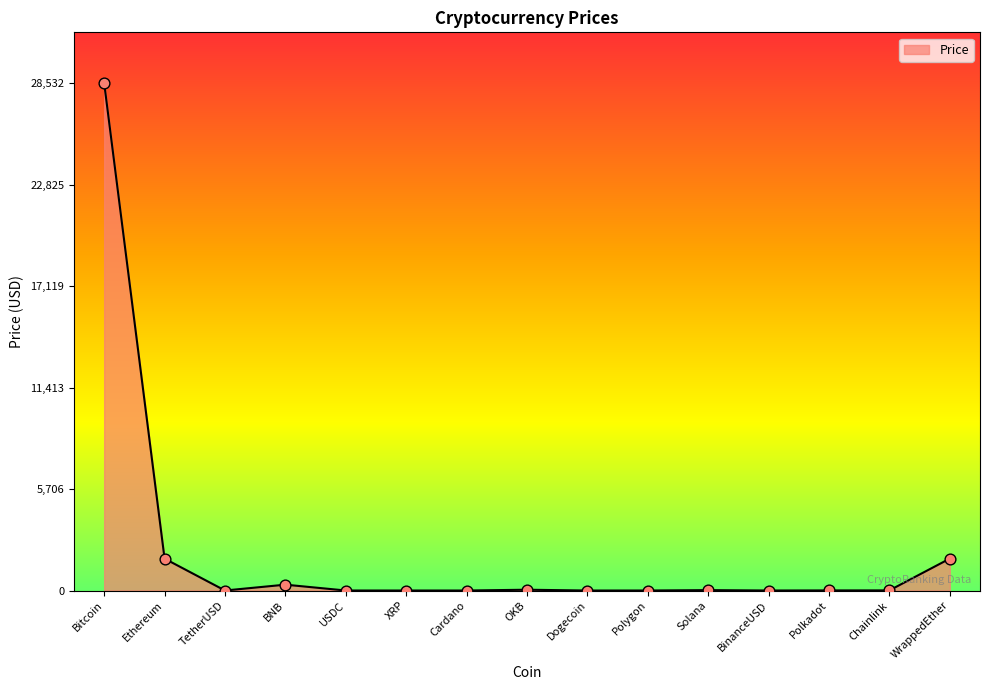

What is the change in value from Bitcoin to WrappedEther?

-26736.9